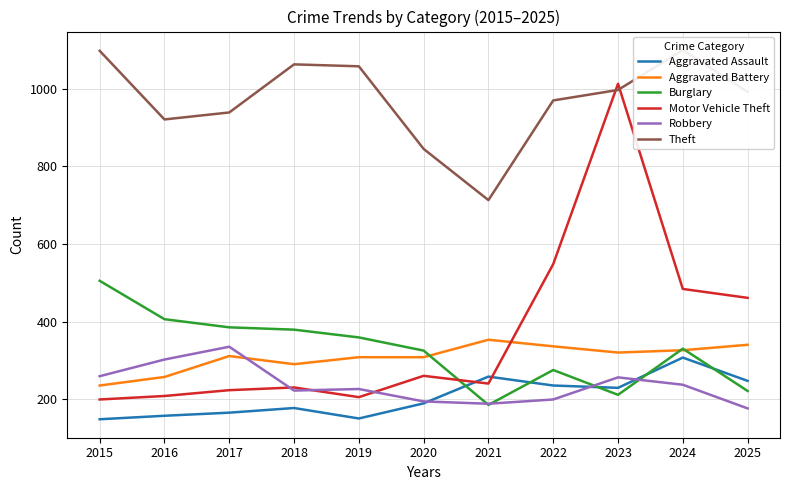

Which series has the largest range (max minus min)?

Motor Vehicle Theft